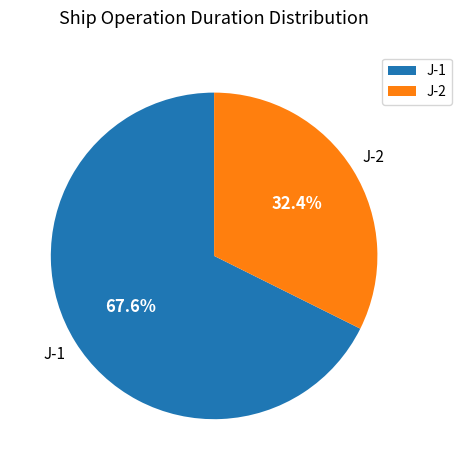

Combined, what portion of the pie is J-2 and J-1?

100.0%